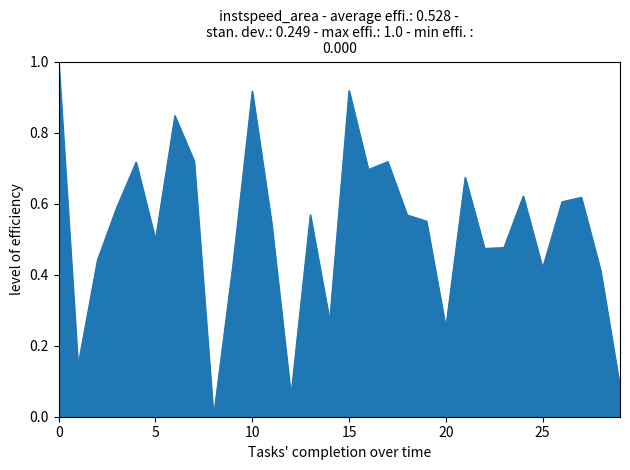

What is the greatest value displayed?

1.0